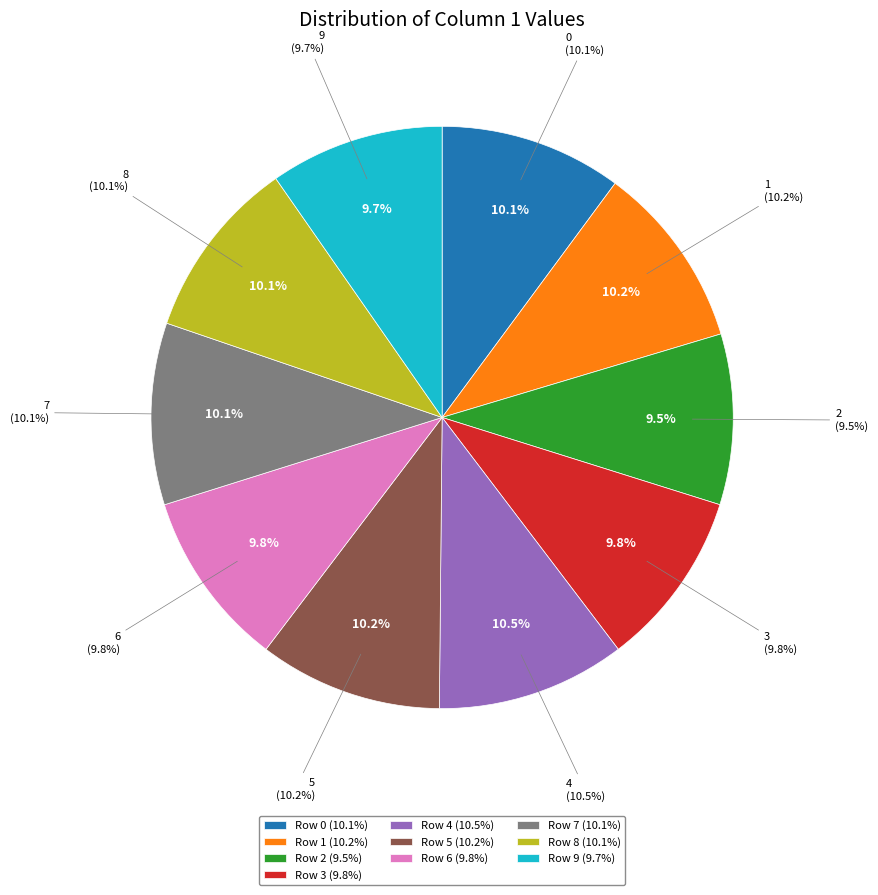

To the nearest percent, what is the difference between the largest and smallest slice percentages?

1%